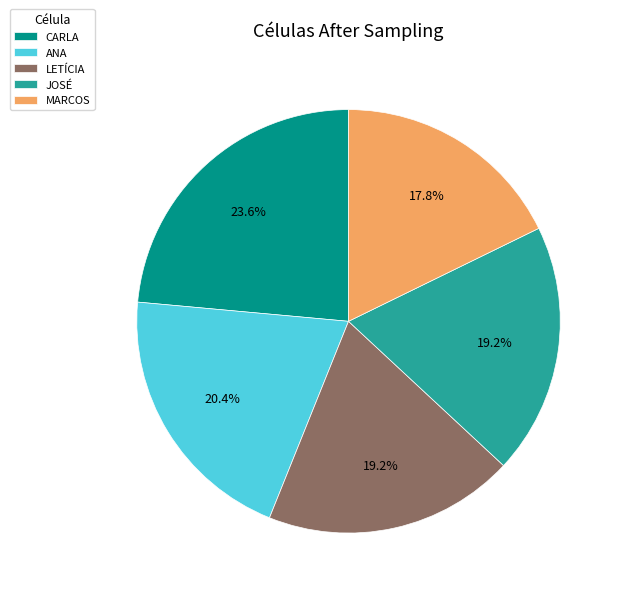

How many segments does this pie chart have?

5